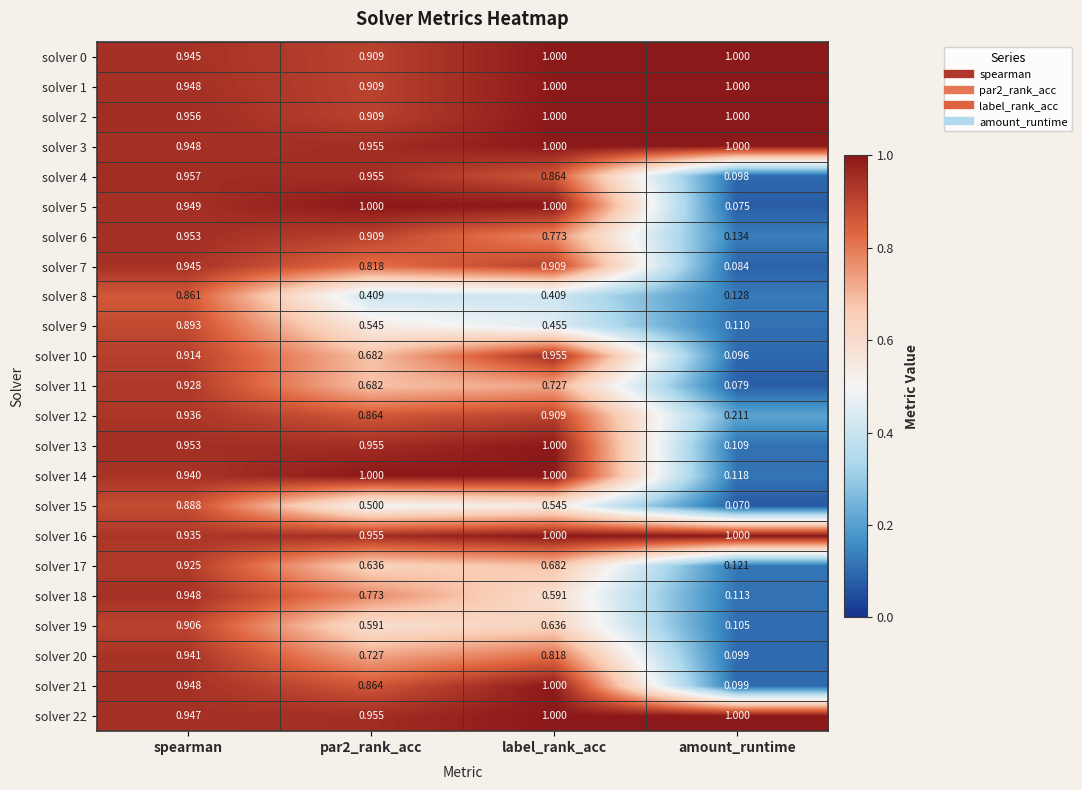

At how many categories does at least one series exceed 0?

4